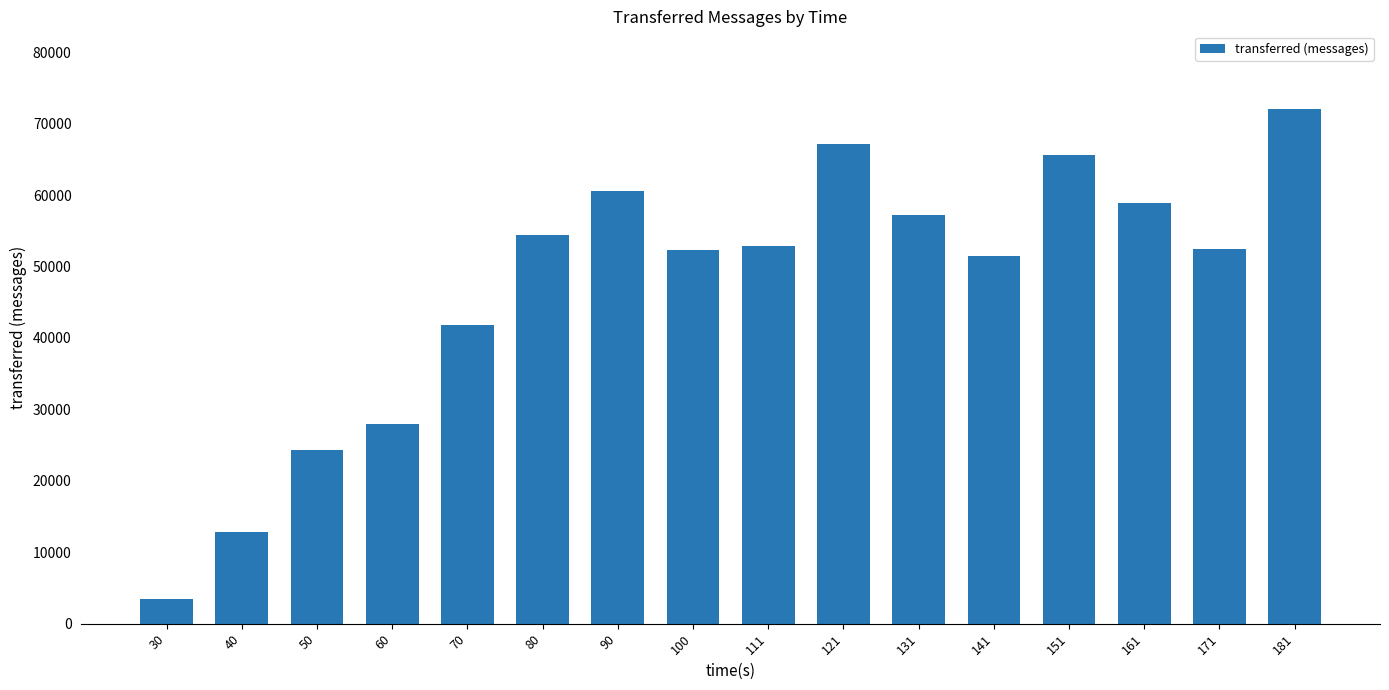

How many bars are there in total?

16